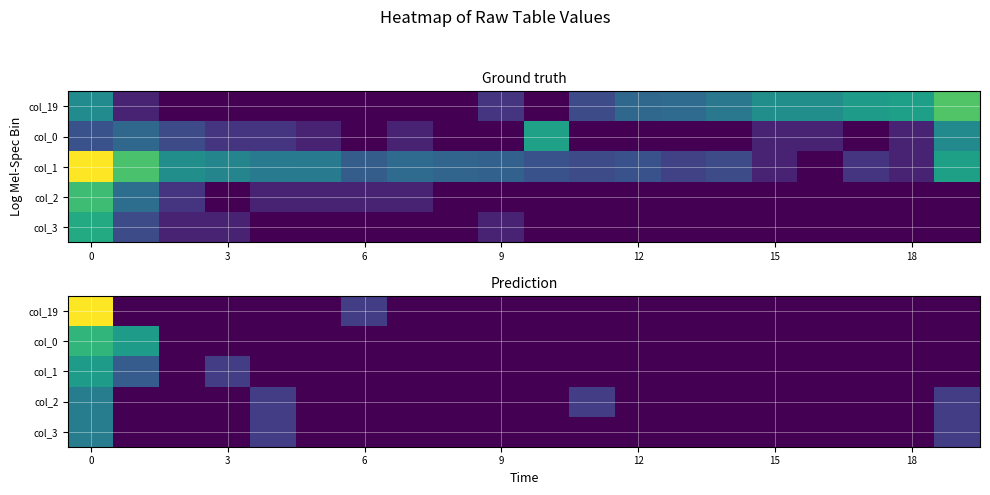

At how many categories does at least one series exceed 2?

2